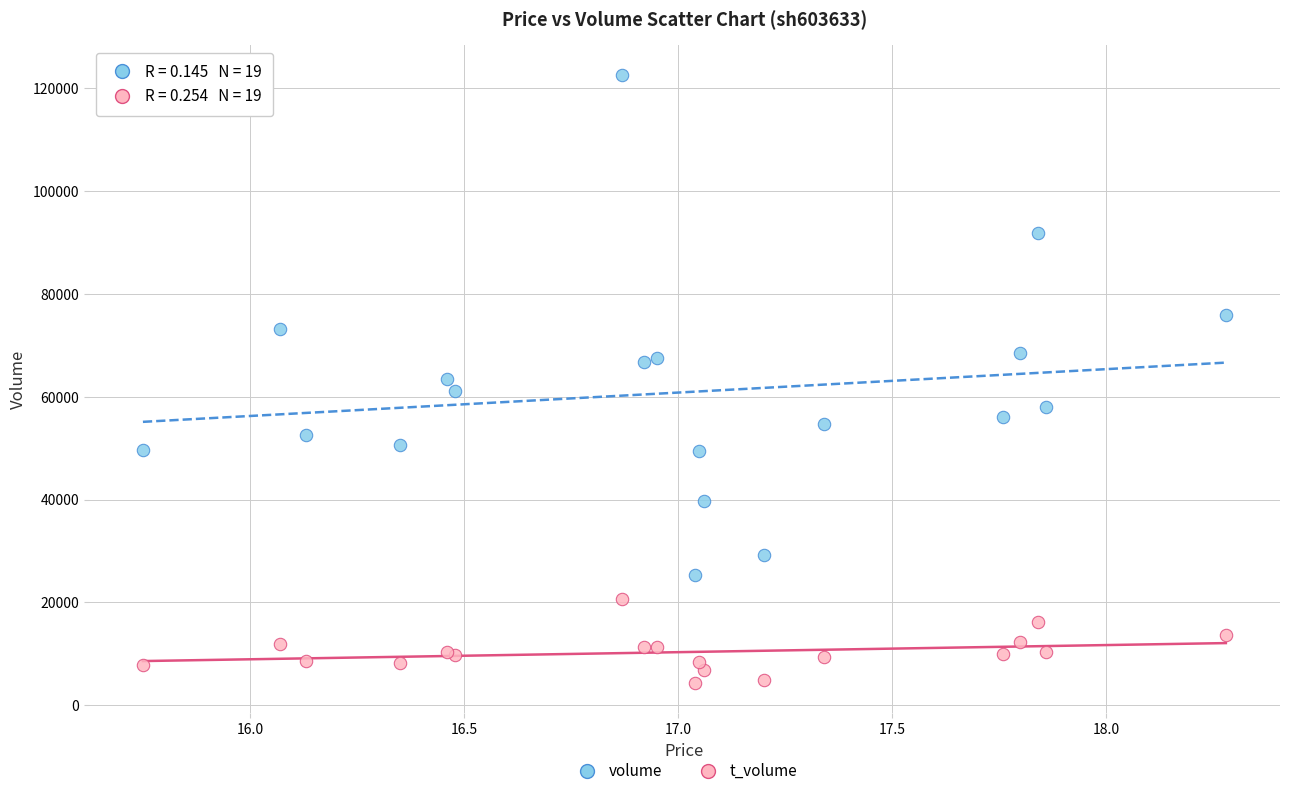

Which series reaches the minimum Y coordinate?

t_volume